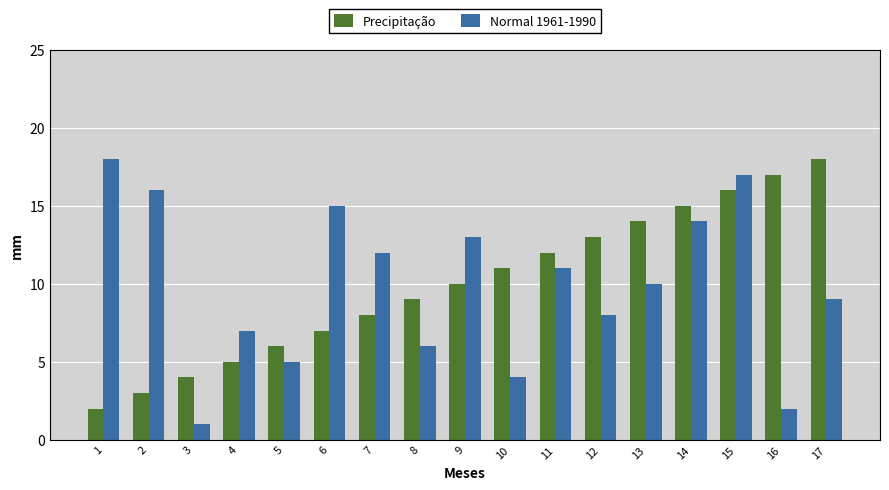

What is the sum of all Precipitação values?

170